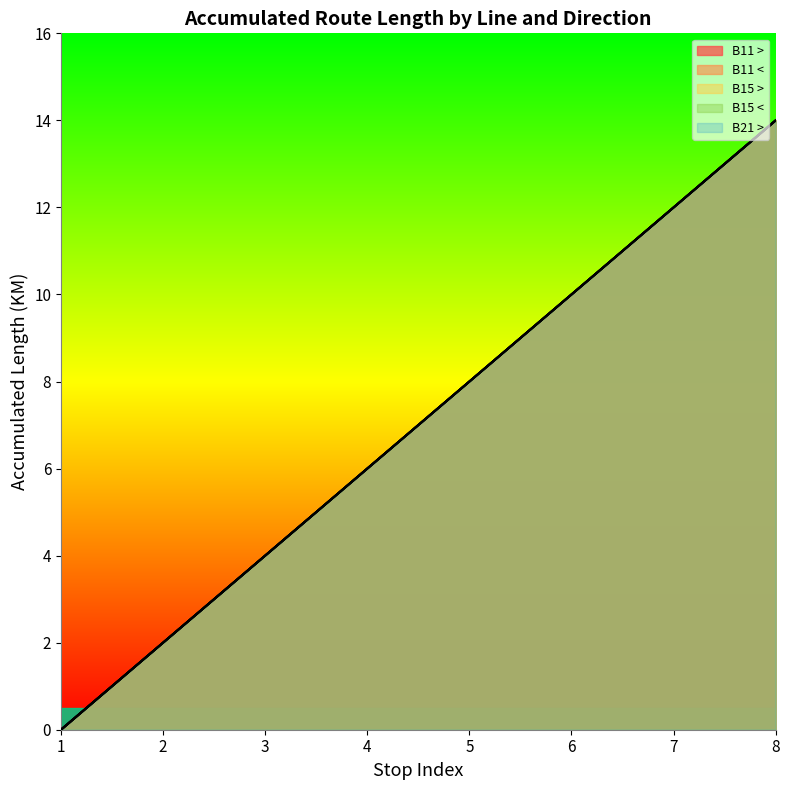

True or false: B15 > and B15 < intersect in this chart.

False